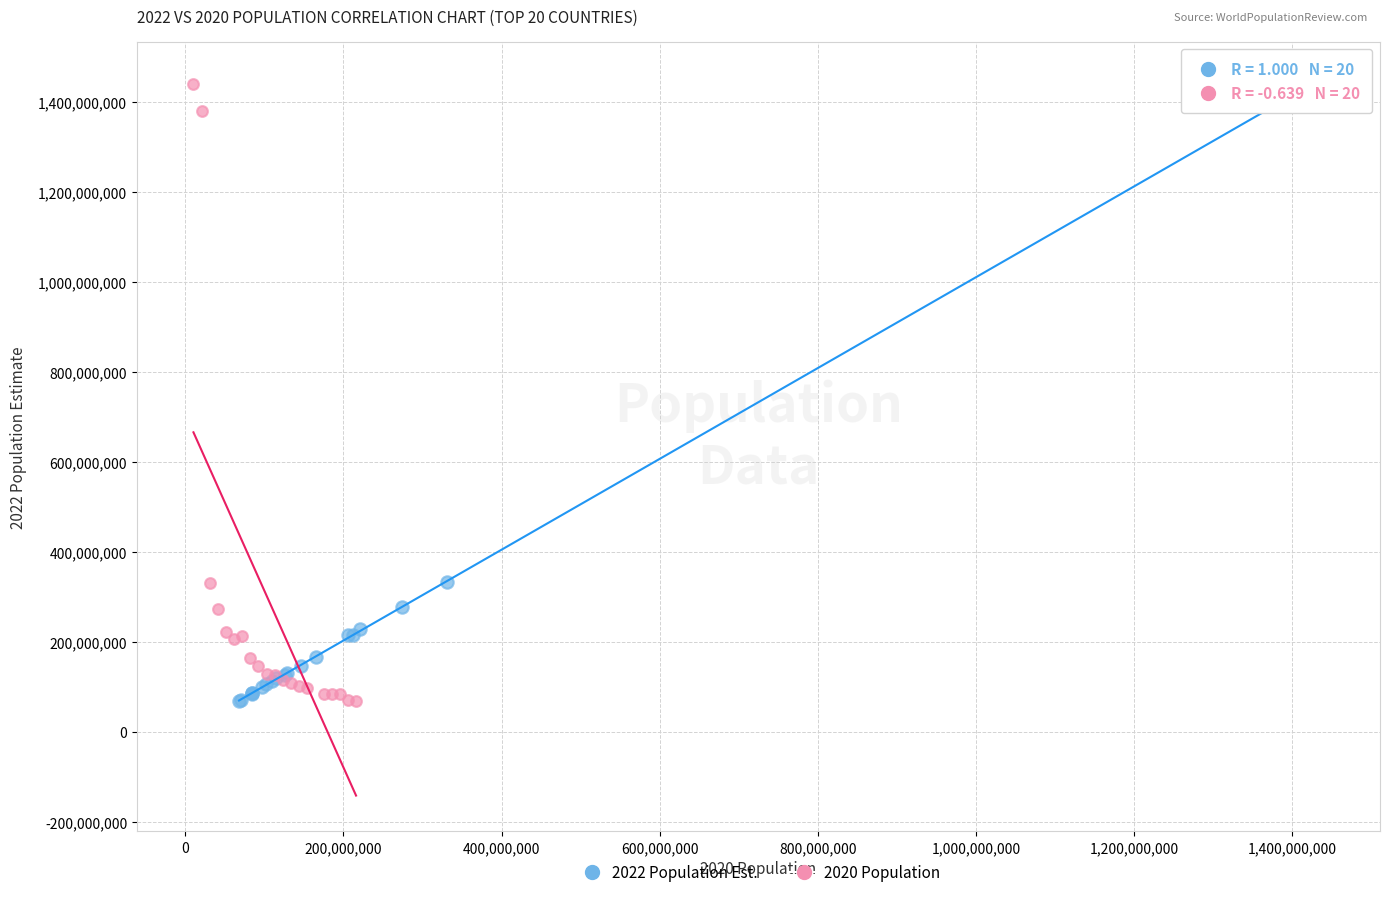

Which series has the widest spread of Y values?

2022 Population Est.